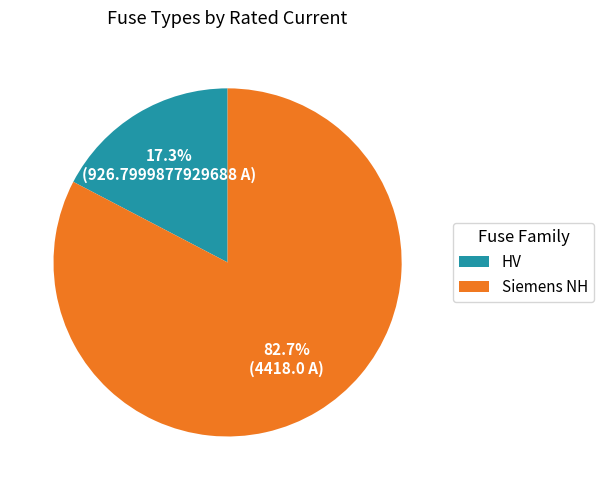

Rank the categories by value from lowest to highest.

HV, Siemens NH